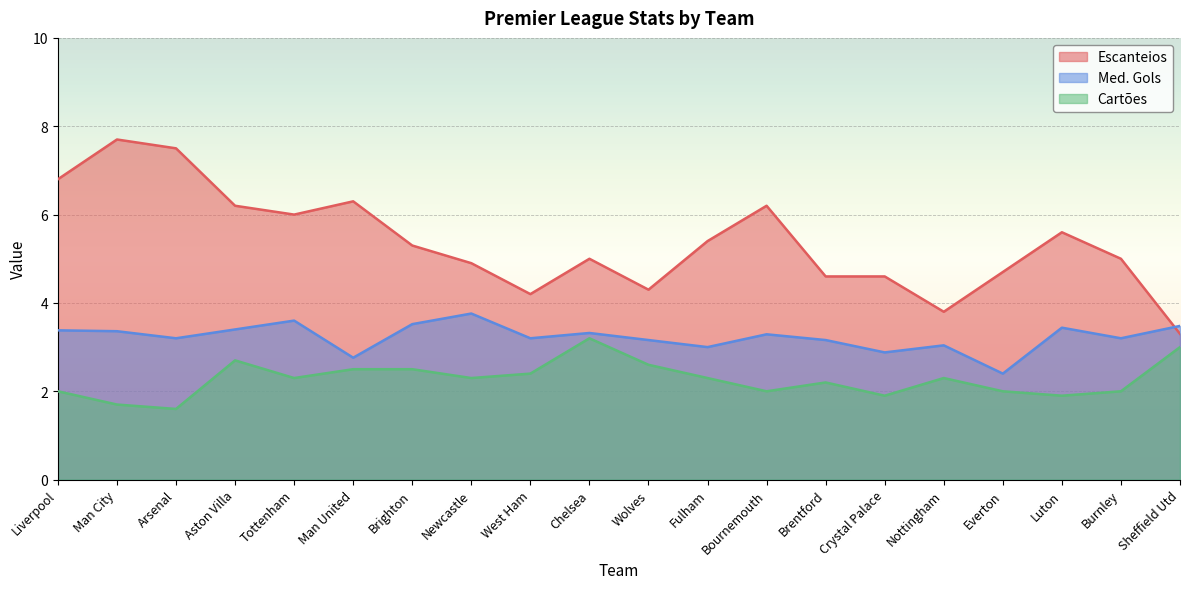

True or false: Cartões and Med. Gols intersect in this chart.

False